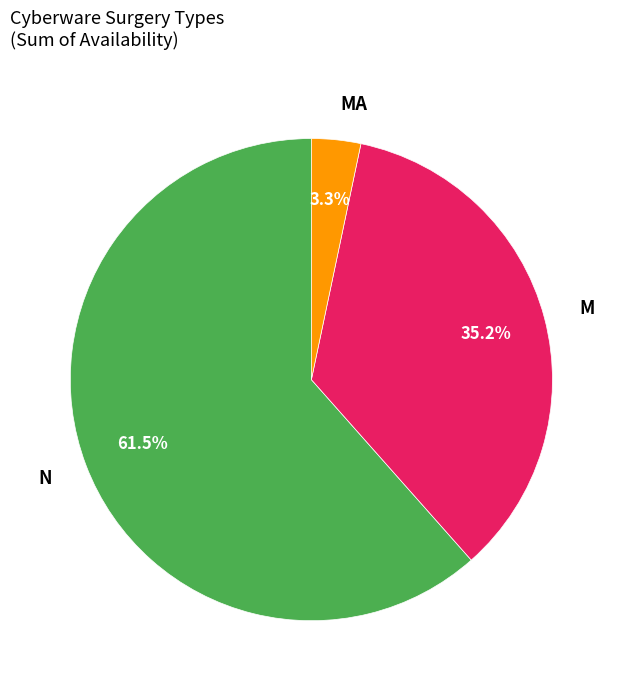

What portion of the pie excludes M?

64.8%